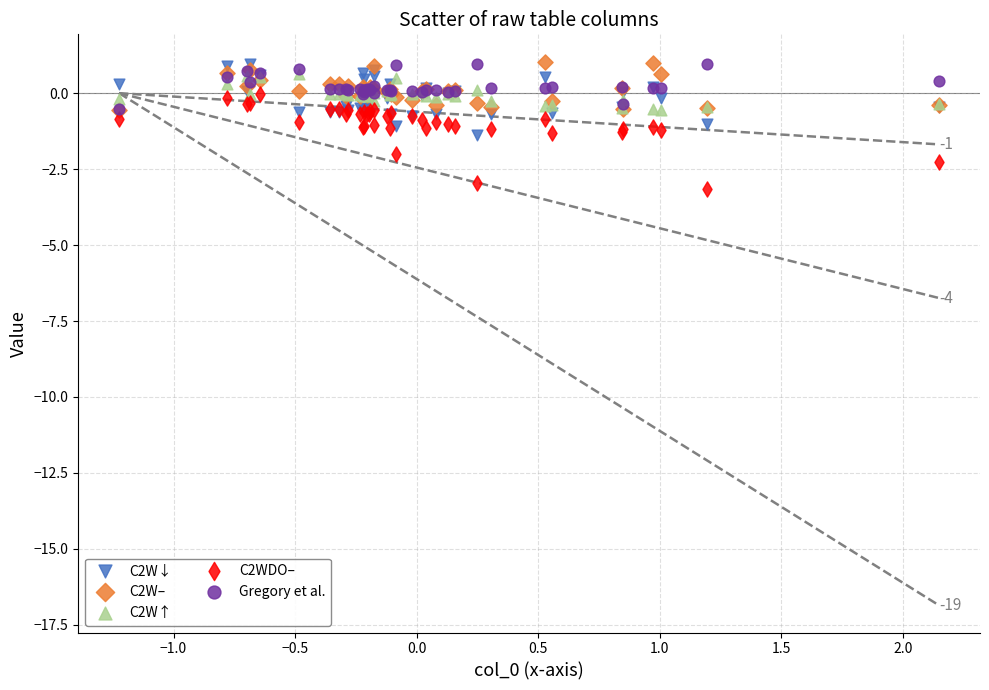

Which series has the widest spread of Y values?

C2WDO–